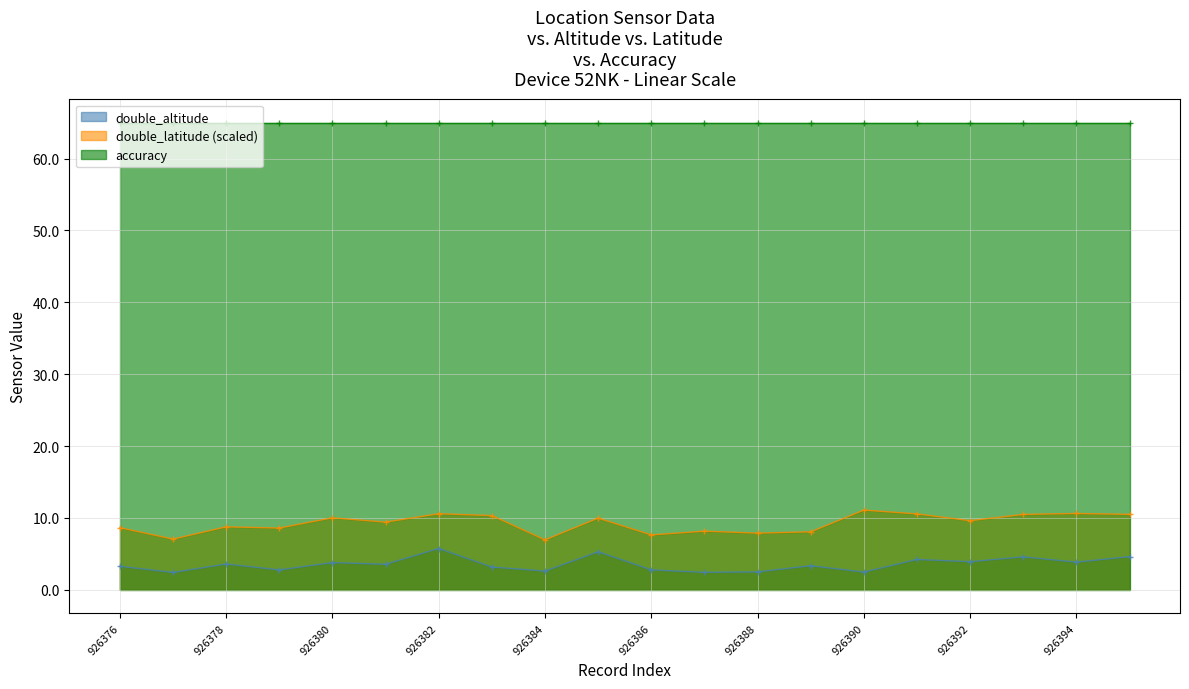

Does the chart have visible grid lines?

Yes